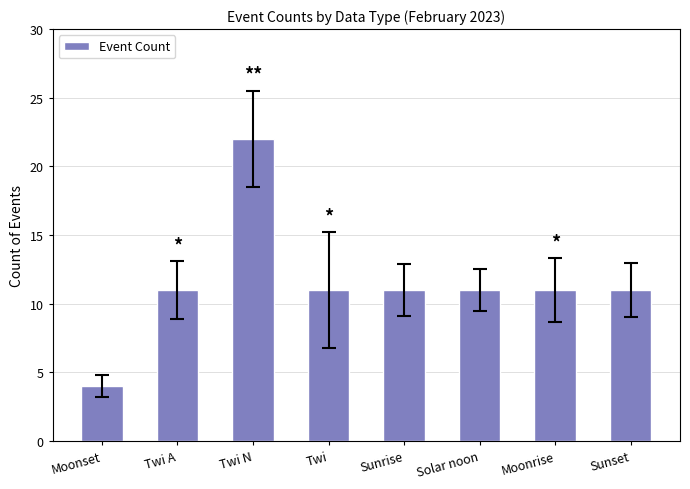

How many categories are shown in the chart?

8